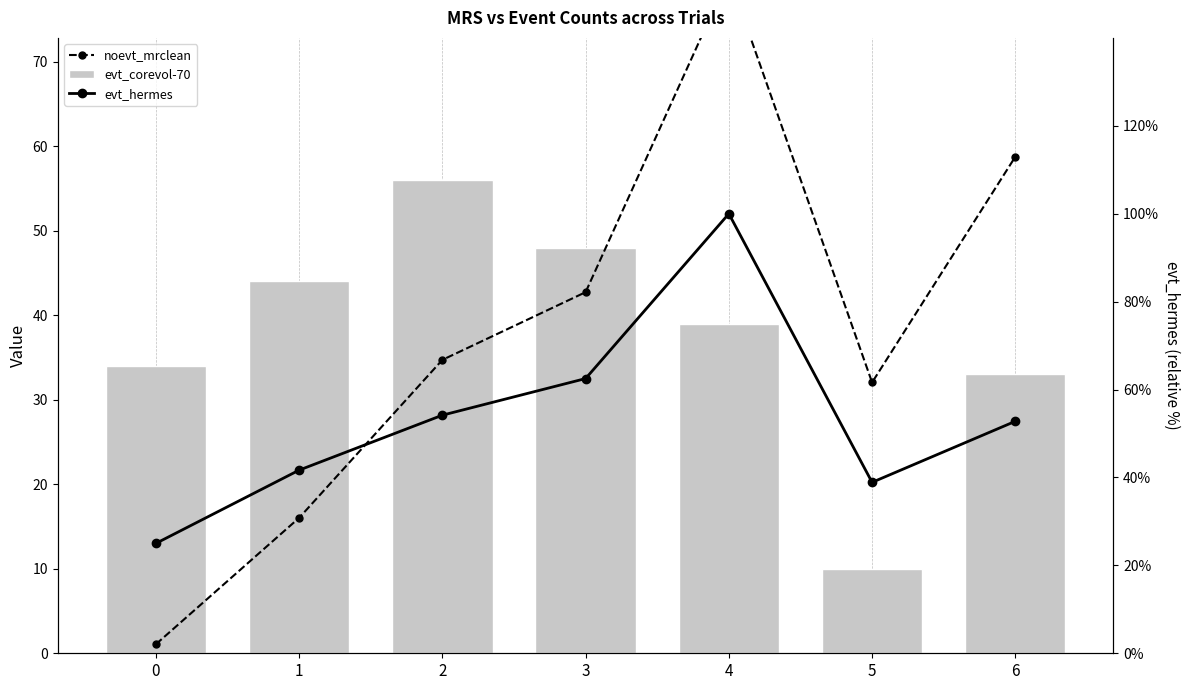

Where does the noevt_mrclean series first go above 34?

2